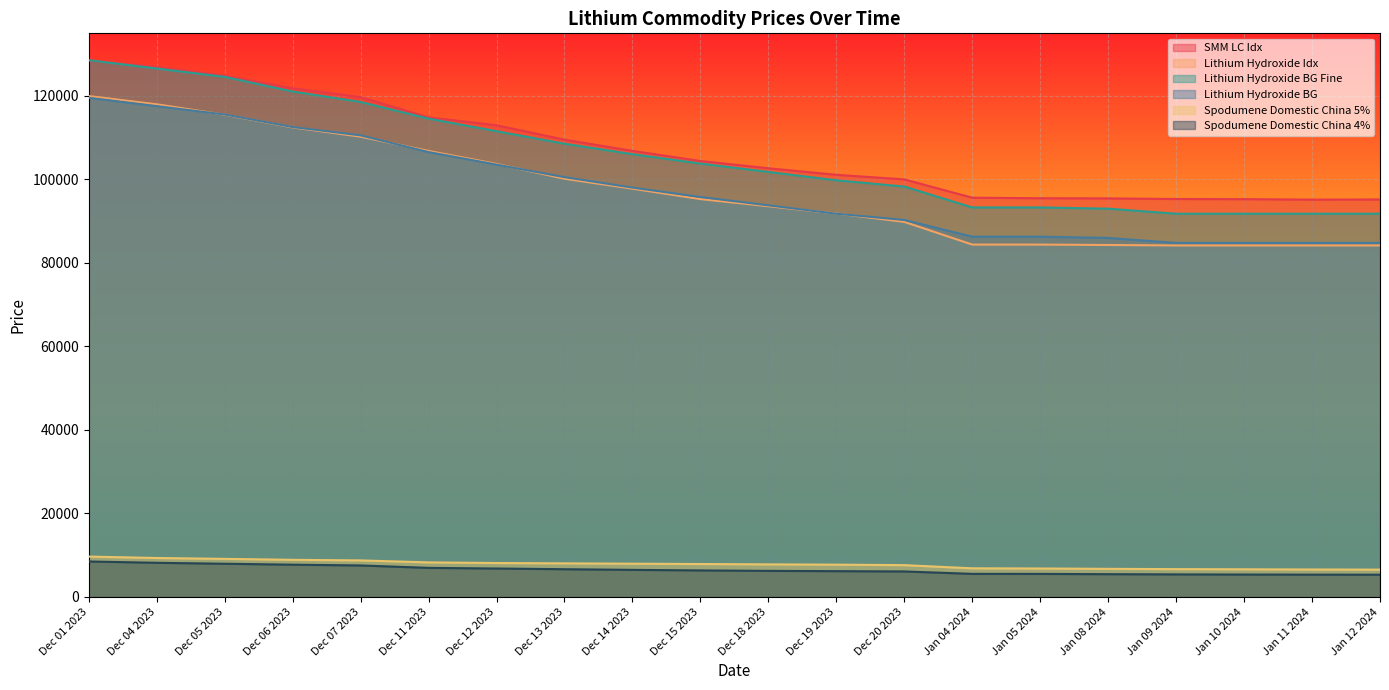

Where does the Spodumene Domestic China 5% series first go above 7890?

Dec 01 2023